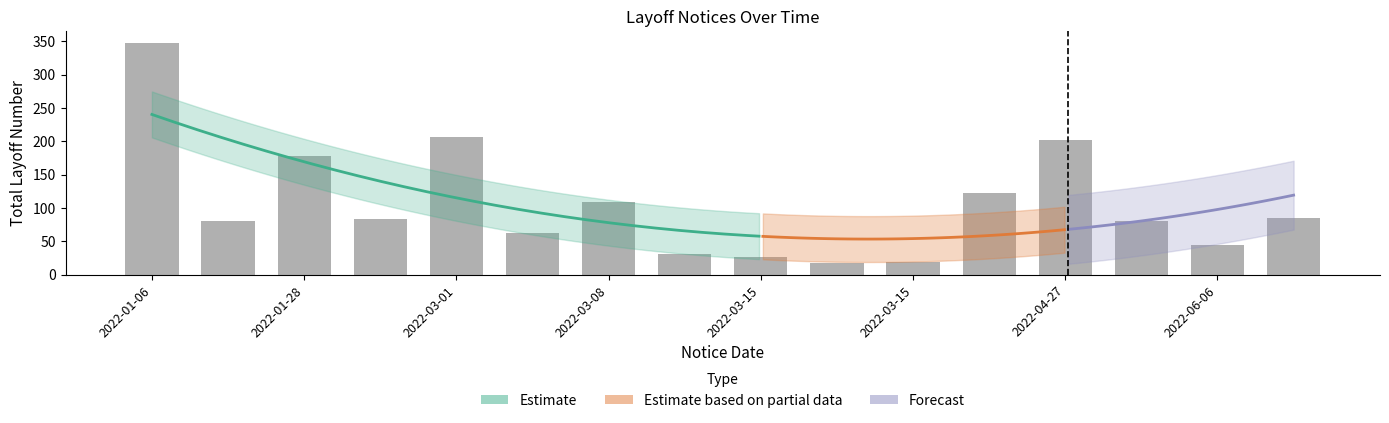

How many data points does each series have?

16